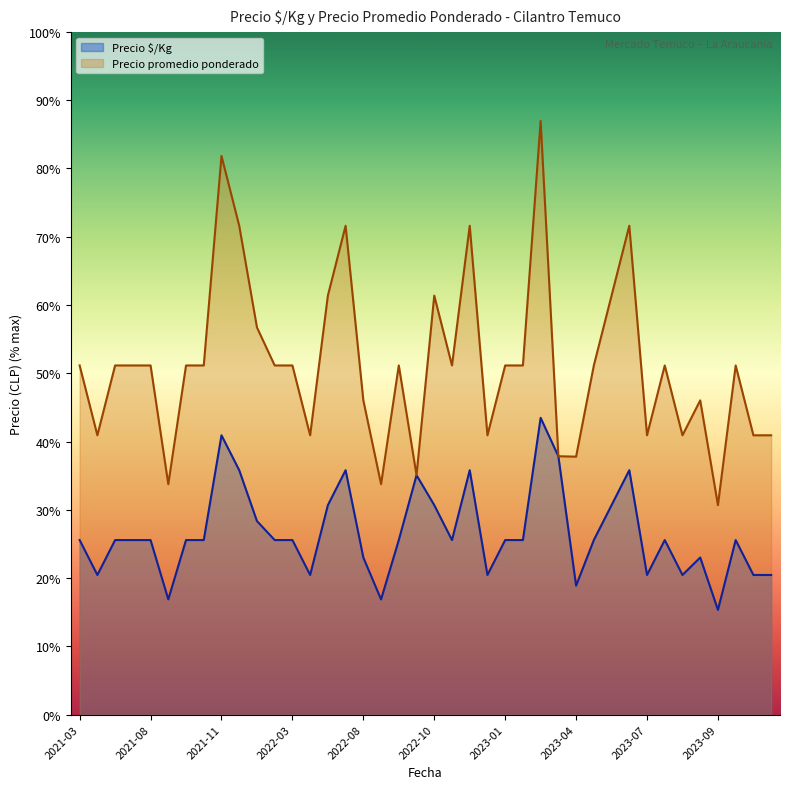

Does the chart display data point markers on the line(s)?

No